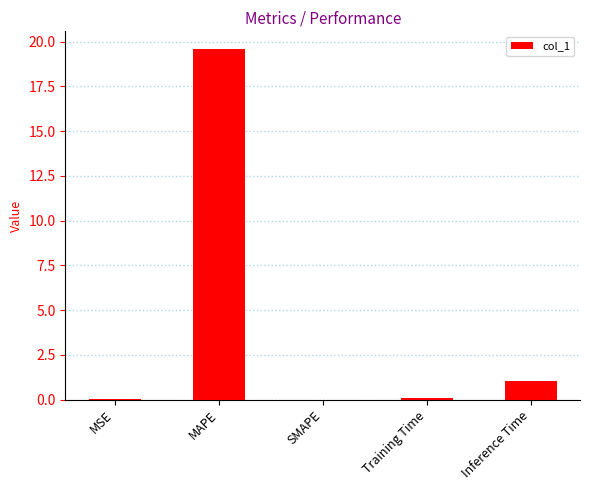

True or false: the data shows 1.7 at Inference Time.

False